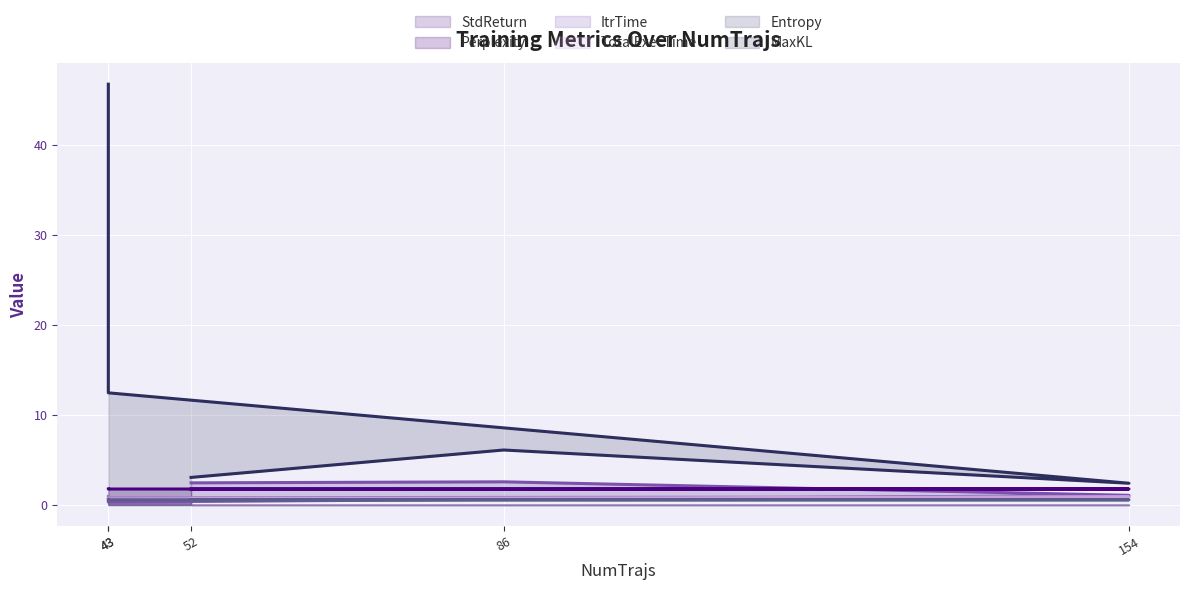

Which has a higher value, 43 or 154?

154